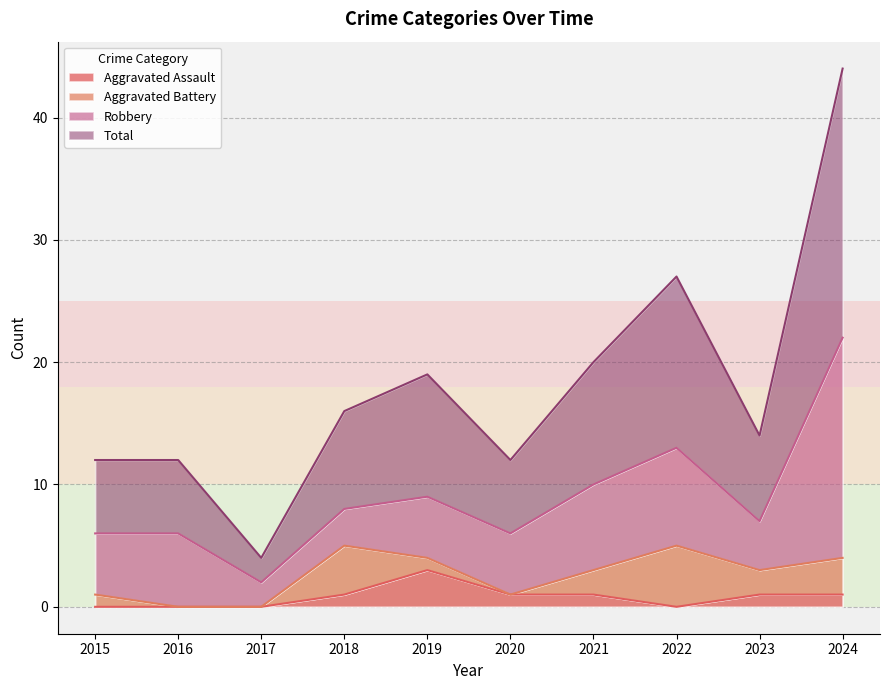

What is the value of the Aggravated Assault point at the 4th from the left?

1